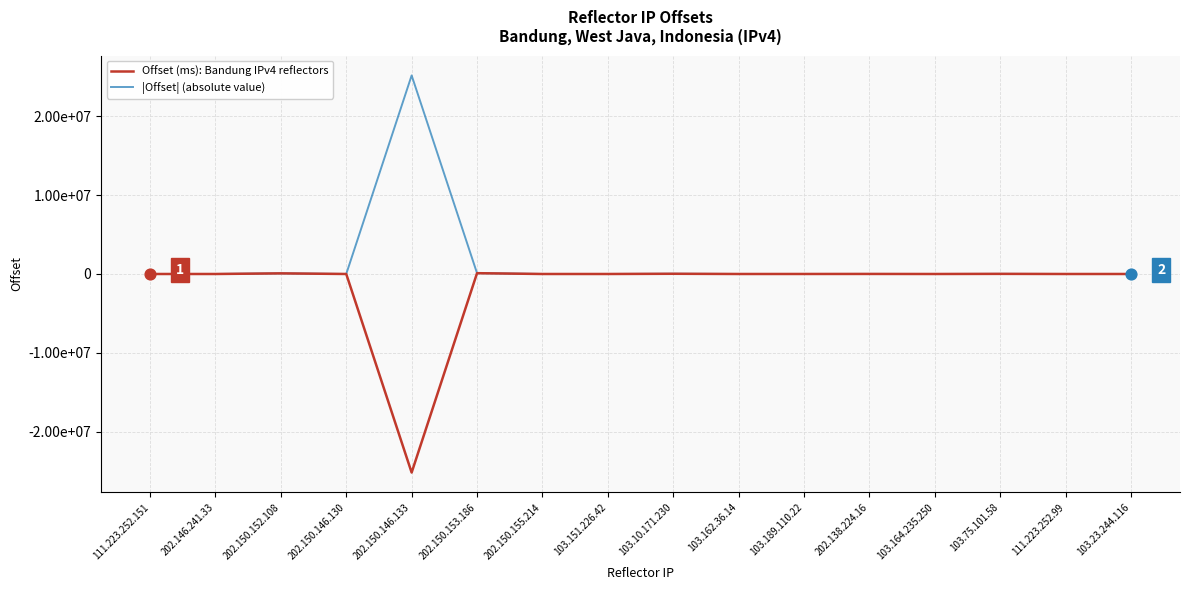

What are all the series names shown in the legend?

Offset (ms): Bandung IPv4 reflectors, |Offset| (absolute value)